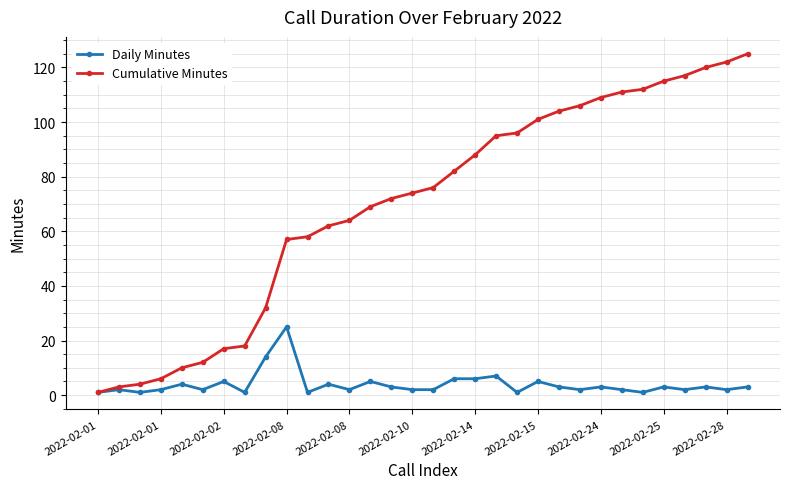

What is the greatest value displayed?

125